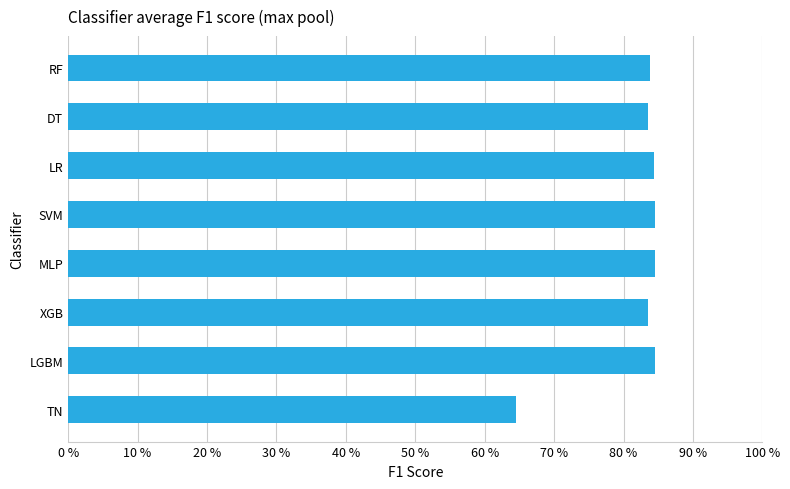

What is the difference between the maximum and minimum values?

20.1